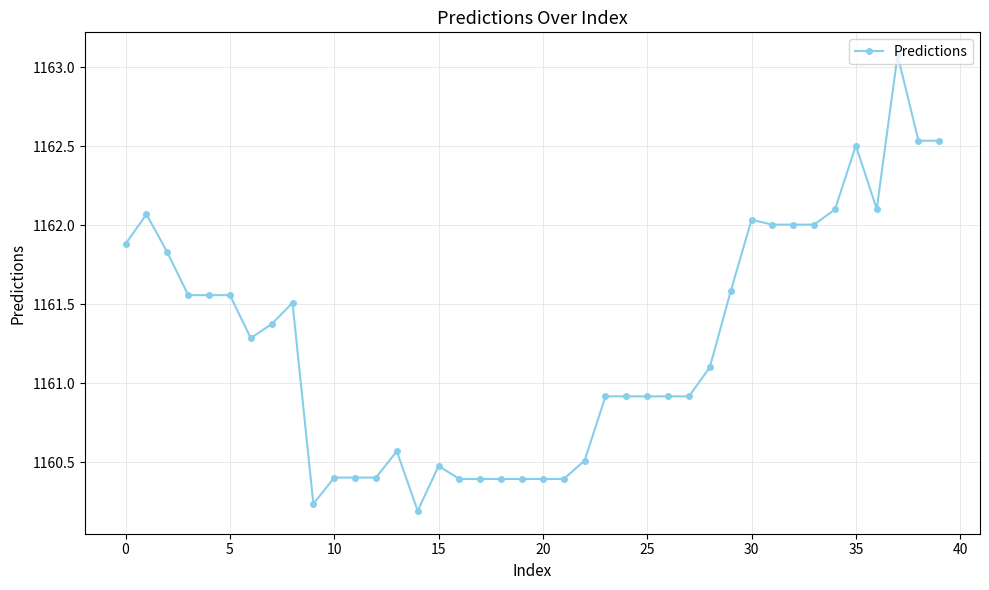

What is the maximum value shown in the chart?

1163.1